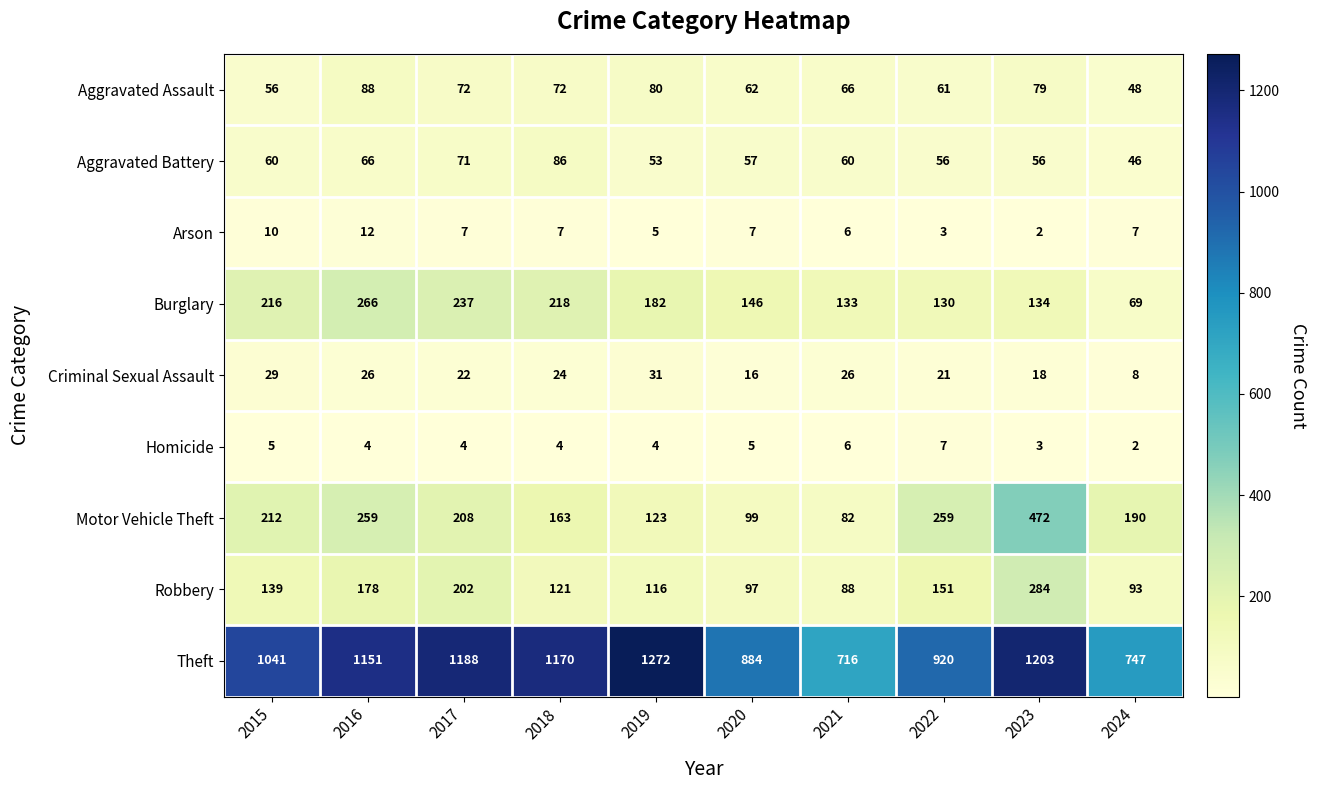

How many data points in Theft are less than 1151?

5